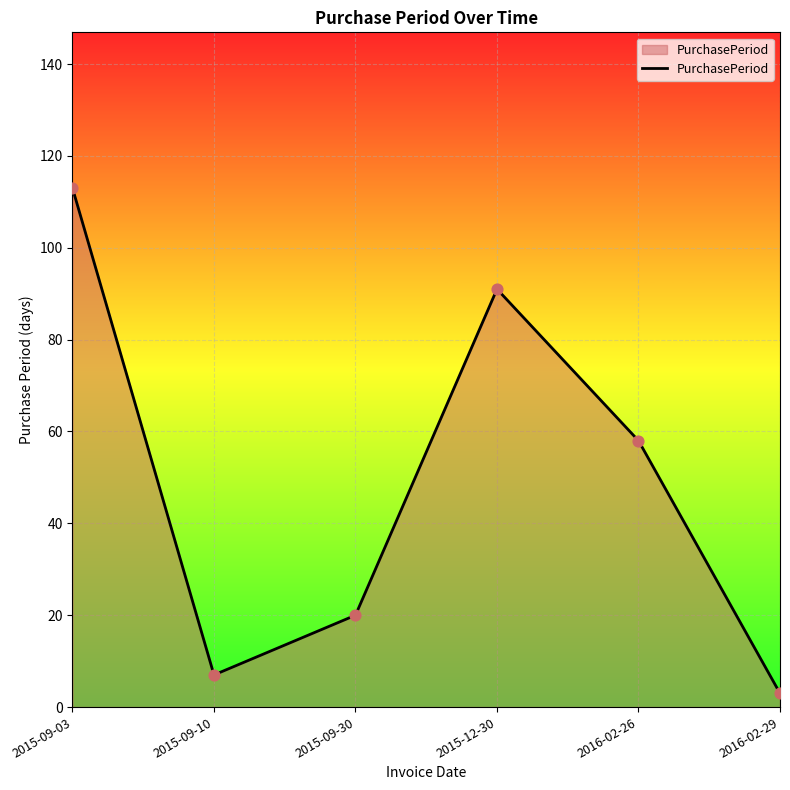

Approximately how many times larger is the value at 2016-02-26 compared to 2015-09-30?

2.9